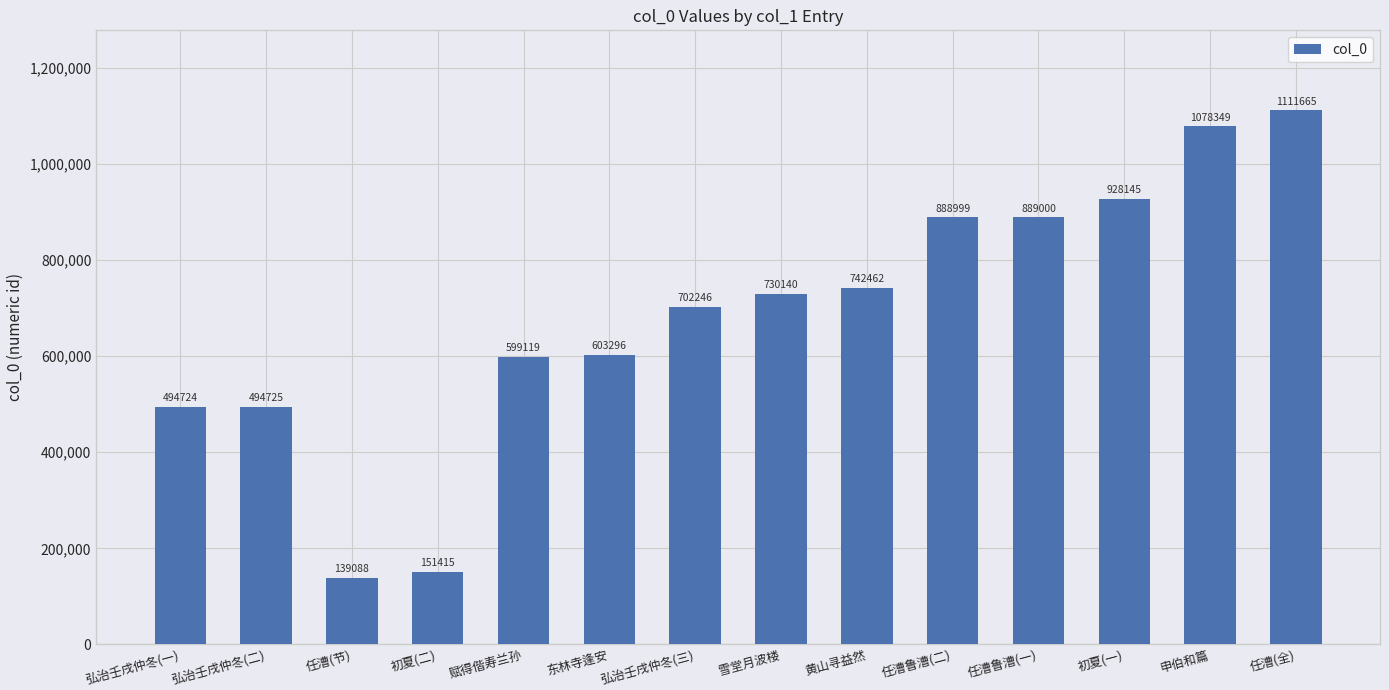

List the labels in order of value, smallest first.

任漕(节), 初夏(二), 弘治壬戌仲冬(一), 弘治壬戌仲冬(二), 赋得偕寿兰孙, 东林寺逢安, 弘治壬戌仲冬(三), 雪堂月波楼, 黄山寻益然, 任漕鲁漕(二), 任漕鲁漕(一), 初夏(一), 申伯和篇, 任漕(全)